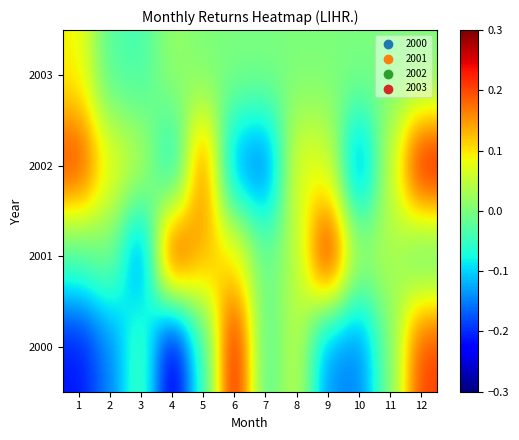

How many distinct data groups are displayed?

4